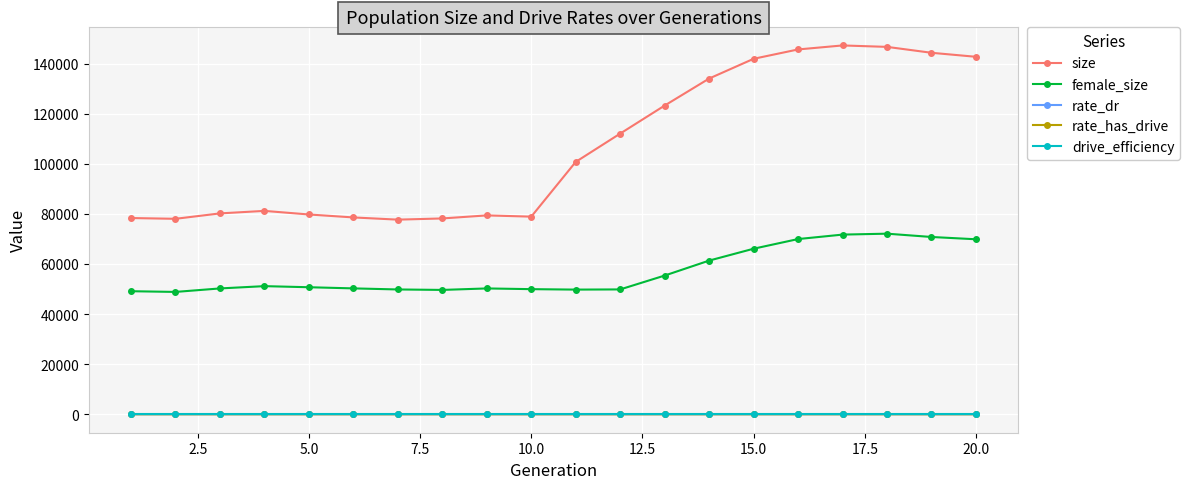

At which category does rate_dr reach its first local peak?

11